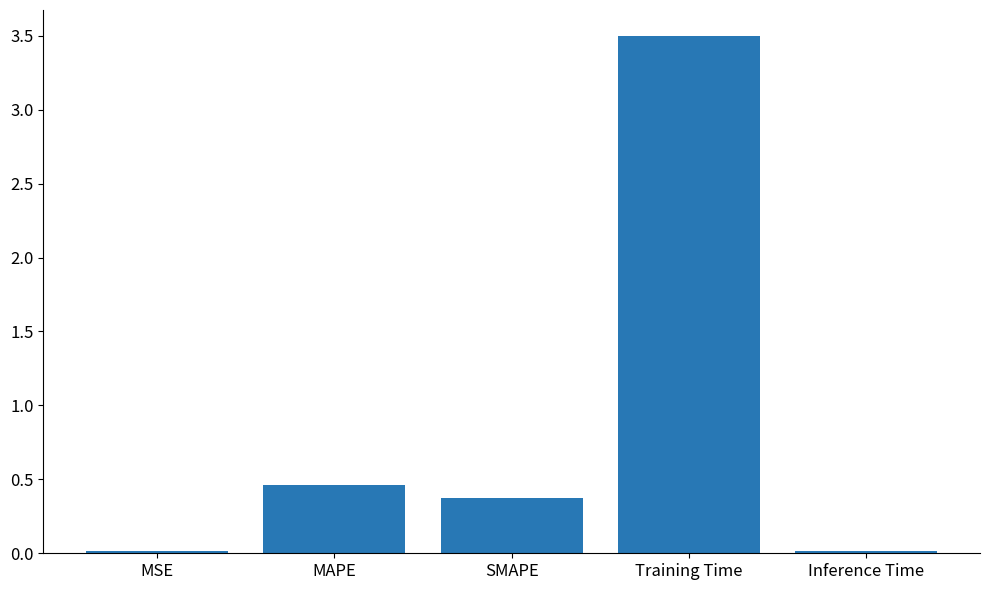

Which category has the highest value across all series?

Training Time